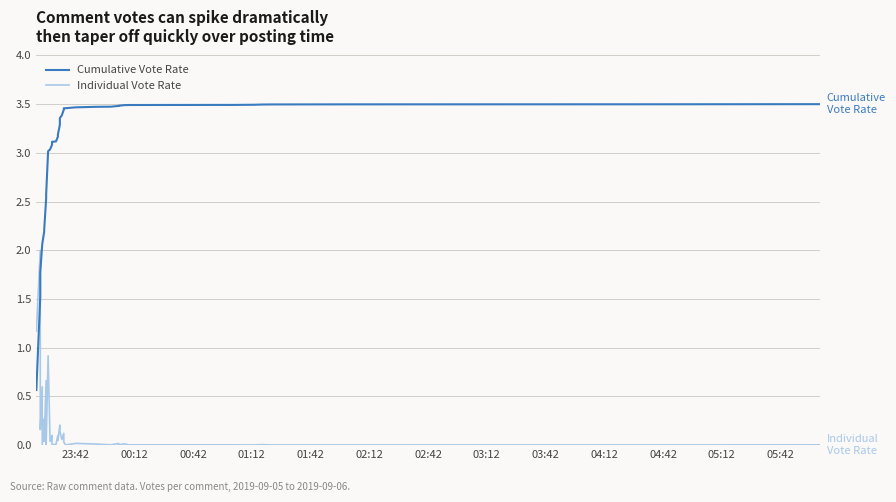

True or false: Individual Vote Rate and Cumulative Vote Rate intersect in this chart.

True